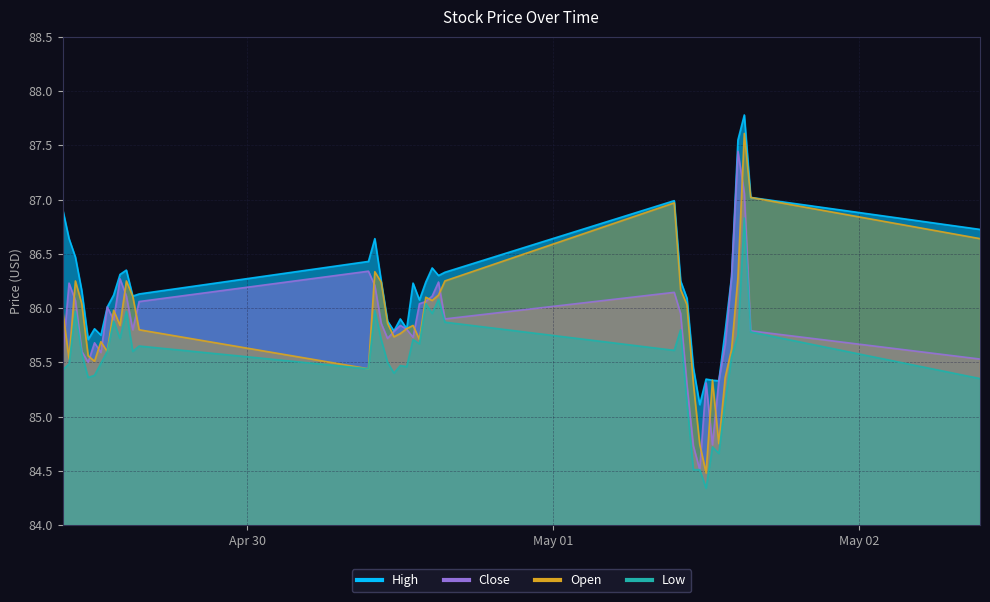

Reading left to right, extract all data points from this chart.

High: 2024-04-29 09:30=86.9	2024-04-29 10:00=86.6	2024-04-29 10:30=86.5	2024-04-29 11:00=86.2	2024-04-29 11:30=85.7	2024-04-29 12:00=85.8	2024-04-29 12:30=85.8	2024-04-29 13:00=86.0	2024-04-29 13:30=86.1	2024-04-29 14:00=86.3	2024-04-29 14:30=86.3	2024-04-29 15:00=86.1	2024-04-29 15:30=86.1	2024-04-30 09:30=86.4	2024-04-30 10:00=86.6	2024-04-30 10:30=86.2	2024-04-30 11:00=85.9	2024-04-30 11:30=85.8	2024-04-30 12:00=85.9	2024-04-30 12:30=85.8	2024-04-30 13:00=86.2	2024-04-30 13:30=86.1	2024-04-30 14:00=86.2	2024-04-30 14:30=86.4	2024-04-30 15:00=86.3	2024-04-30 15:30=86.3	2024-05-01 09:30=87.0	2024-05-01 10:00=86.2	2024-05-01 10:30=86.1	2024-05-01 11:00=85.4	2024-05-01 11:30=85.1	2024-05-01 12:00=85.3	2024-05-01 12:30=85.3	2024-05-01 13:00=85.3	2024-05-01 13:30=85.8	2024-05-01 14:00=86.3	2024-05-01 14:30=87.6	2024-05-01 15:00=87.8	2024-05-01 15:30=87.0	2024-05-02 09:30=86.7
Close: 2024-04-29 09:30=85.5	2024-04-29 10:00=86.2	2024-04-29 10:30=86.1	2024-04-29 11:00=85.6	2024-04-29 11:30=85.5	2024-04-29 12:00=85.7	2024-04-29 12:30=85.6	2024-04-29 13:00=86.0	2024-04-29 13:30=85.9	2024-04-29 14:00=86.3	2024-04-29 14:30=86.1	2024-04-29 15:00=85.8	2024-04-29 15:30=86.1	2024-04-30 09:30=86.3	2024-04-30 10:00=86.2	2024-04-30 10:30=85.9	2024-04-30 11:00=85.7	2024-04-30 11:30=85.8	2024-04-30 12:00=85.8	2024-04-30 12:30=85.8	2024-04-30 13:00=85.7	2024-04-30 13:30=86.0	2024-04-30 14:00=86.1	2024-04-30 14:30=86.1	2024-04-30 15:00=86.2	2024-04-30 15:30=85.9	2024-05-01 09:30=86.1	2024-05-01 10:00=85.9	2024-05-01 10:30=85.3	2024-05-01 11:00=84.7	2024-05-01 11:30=84.5	2024-05-01 12:00=85.3	2024-05-01 12:30=84.7	2024-05-01 13:00=85.3	2024-05-01 13:30=85.7	2024-05-01 14:00=86.3	2024-05-01 14:30=87.4	2024-05-01 15:00=87.1	2024-05-01 15:30=85.8	2024-05-02 09:30=85.5
Low: 2024-04-29 09:30=85.4	2024-04-29 10:00=85.5	2024-04-29 10:30=86.0	2024-04-29 11:00=85.6	2024-04-29 11:30=85.4	2024-04-29 12:00=85.4	2024-04-29 12:30=85.5	2024-04-29 13:00=85.6	2024-04-29 13:30=85.9	2024-04-29 14:00=85.7	2024-04-29 14:30=86.0	2024-04-29 15:00=85.6	2024-04-29 15:30=85.7	2024-04-30 09:30=85.4	2024-04-30 10:00=86.0	2024-04-30 10:30=85.7	2024-04-30 11:00=85.5	2024-04-30 11:30=85.4	2024-04-30 12:00=85.5	2024-04-30 12:30=85.5	2024-04-30 13:00=85.7	2024-04-30 13:30=85.7	2024-04-30 14:00=86.0	2024-04-30 14:30=85.9	2024-04-30 15:00=86.1	2024-04-30 15:30=85.9	2024-05-01 09:30=85.6	2024-05-01 10:00=85.8	2024-05-01 10:30=85.1	2024-05-01 11:00=84.5	2024-05-01 11:30=84.5	2024-05-01 12:00=84.3	2024-05-01 12:30=84.7	2024-05-01 13:00=84.7	2024-05-01 13:30=85.1	2024-05-01 14:00=85.6	2024-05-01 14:30=85.8	2024-05-01 15:00=86.8	2024-05-01 15:30=85.8	2024-05-02 09:30=85.3
Open: 2024-04-29 09:30=86.0	2024-04-29 10:00=85.5	2024-04-29 10:30=86.2	2024-04-29 11:00=86.0	2024-04-29 11:30=85.6	2024-04-29 12:00=85.5	2024-04-29 12:30=85.7	2024-04-29 13:00=85.6	2024-04-29 13:30=86.0	2024-04-29 14:00=85.8	2024-04-29 14:30=86.2	2024-04-29 15:00=86.1	2024-04-29 15:30=85.8	2024-04-30 09:30=85.4	2024-04-30 10:00=86.3	2024-04-30 10:30=86.2	2024-04-30 11:00=85.9	2024-04-30 11:30=85.7	2024-04-30 12:00=85.8	2024-04-30 12:30=85.8	2024-04-30 13:00=85.8	2024-04-30 13:30=85.7	2024-04-30 14:00=86.1	2024-04-30 14:30=86.1	2024-04-30 15:00=86.1	2024-04-30 15:30=86.2	2024-05-01 09:30=87.0	2024-05-01 10:00=86.2	2024-05-01 10:30=86.0	2024-05-01 11:00=85.3	2024-05-01 11:30=84.7	2024-05-01 12:00=84.5	2024-05-01 12:30=85.3	2024-05-01 13:00=84.8	2024-05-01 13:30=85.4	2024-05-01 14:00=85.6	2024-05-01 14:30=86.3	2024-05-01 15:00=87.6	2024-05-01 15:30=87.0	2024-05-02 09:30=86.6